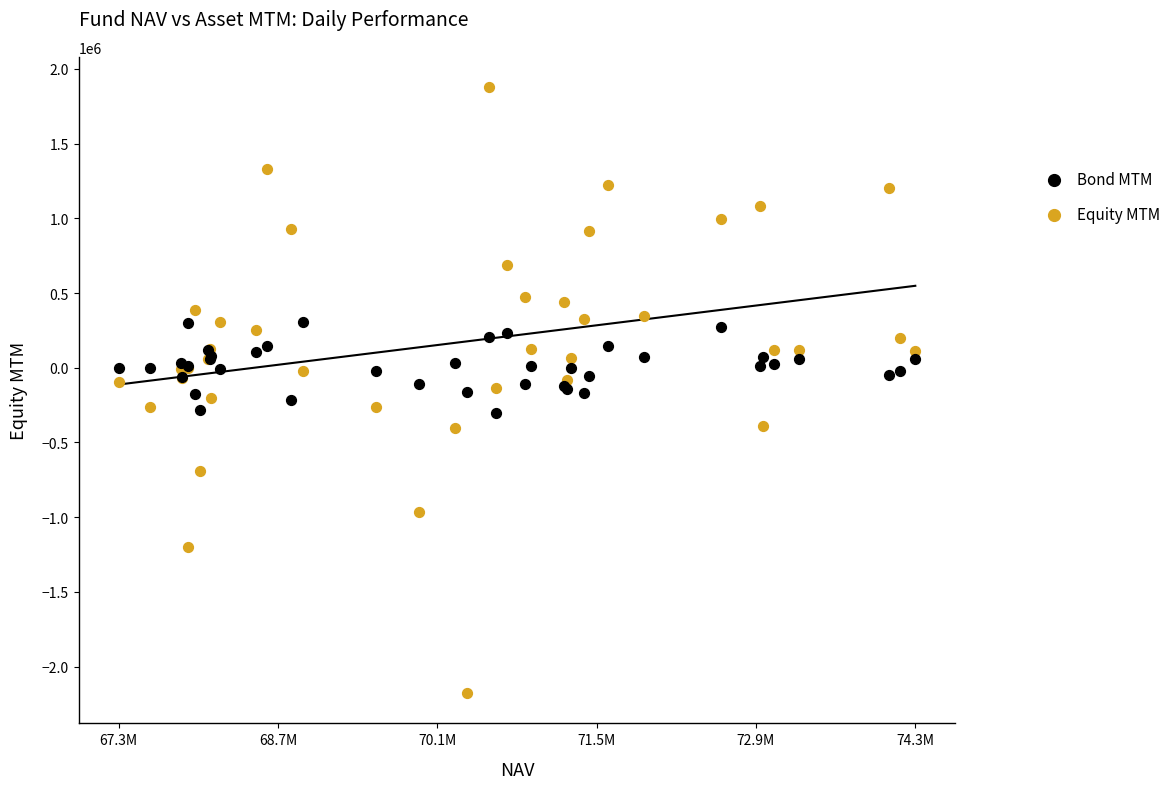

Which series reaches the minimum Y coordinate?

Equity MTM